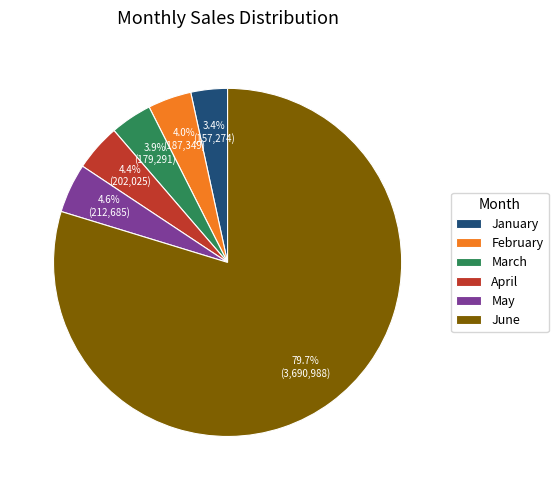

Which slice represents more than half of the pie?

June